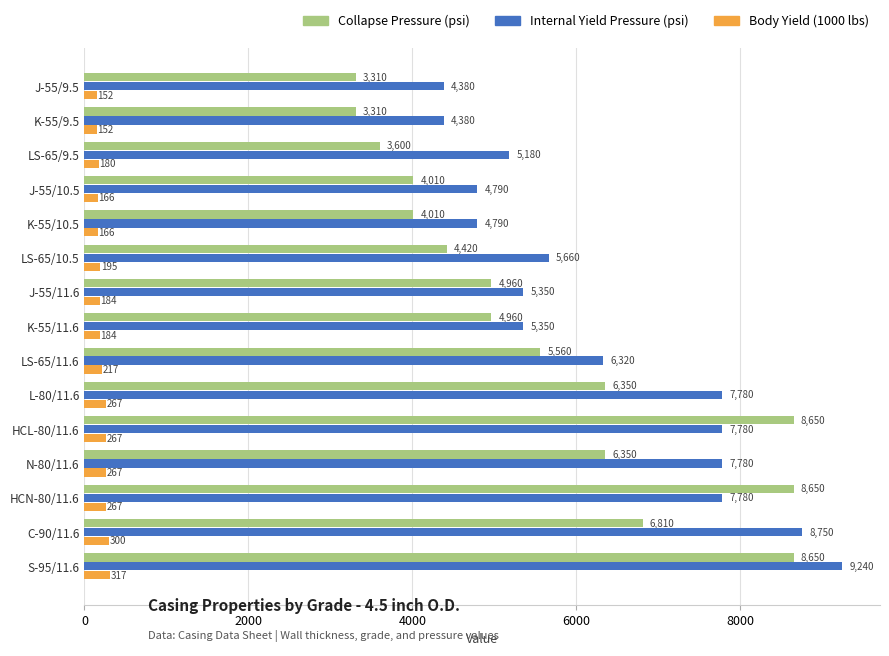

What are all the series names shown in the legend?

Collapse Pressure (psi), Internal Yield Pressure (psi), Body Yield (1000 lbs)